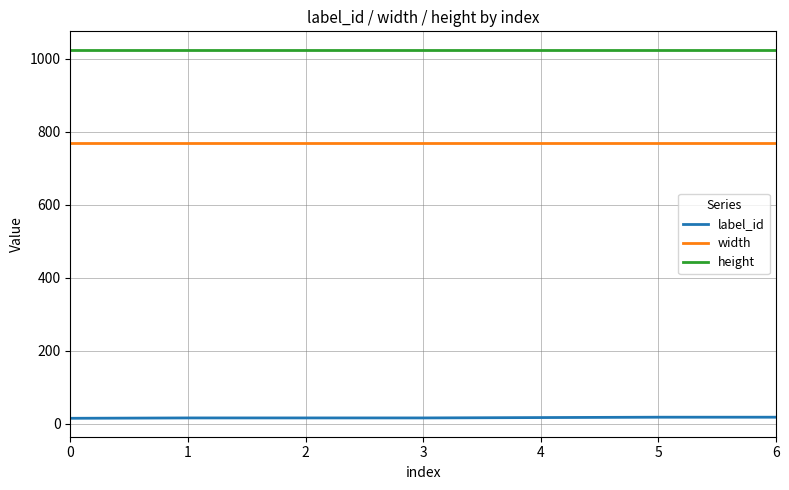

The value of width at 6 is 504. True or false?

False